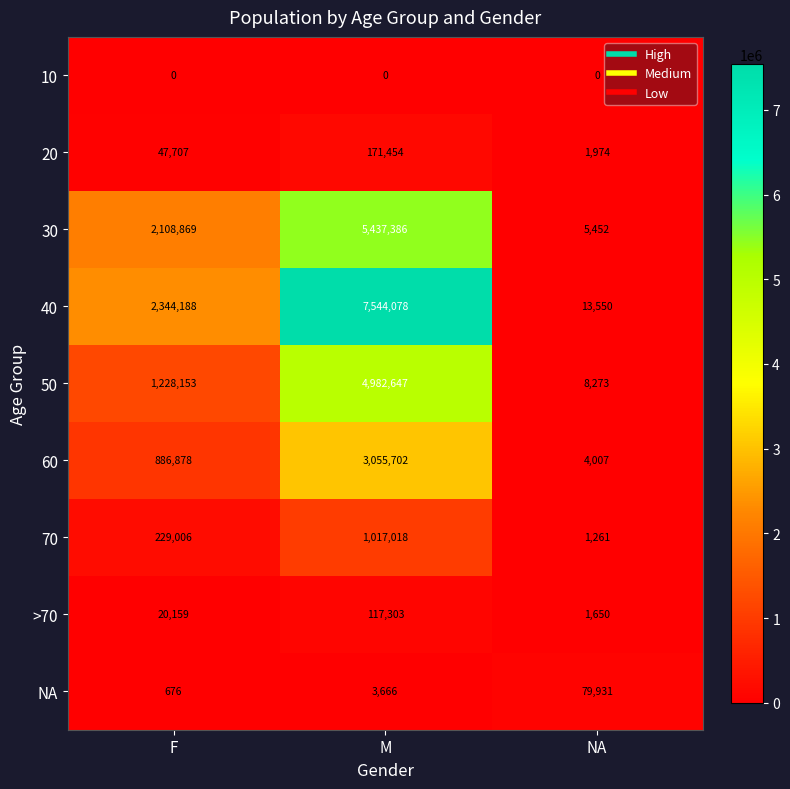

At which category is the sum across all series the highest?

M